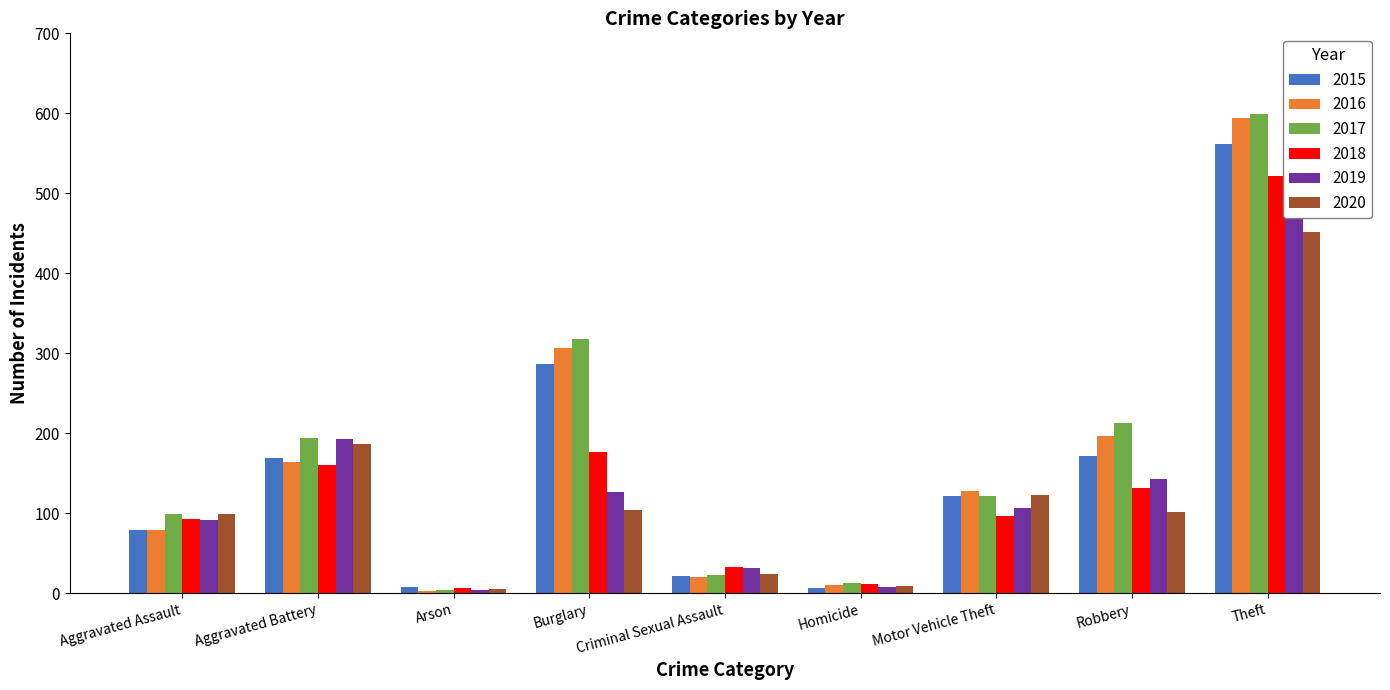

At how many categories does at least one series exceed 117?

5